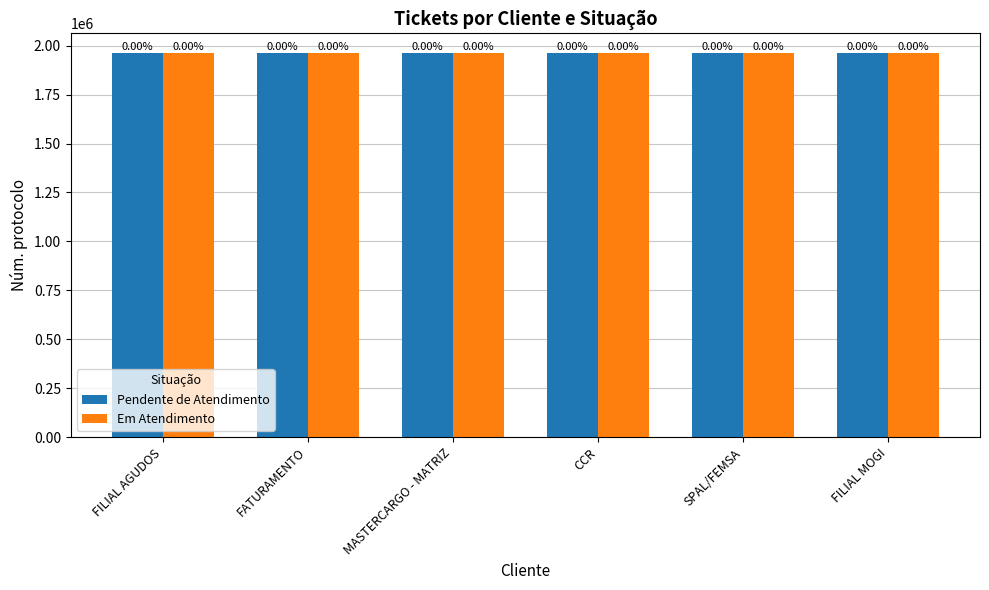

What is the difference between the second highest and minimum values in the Em Atendimento series?

20